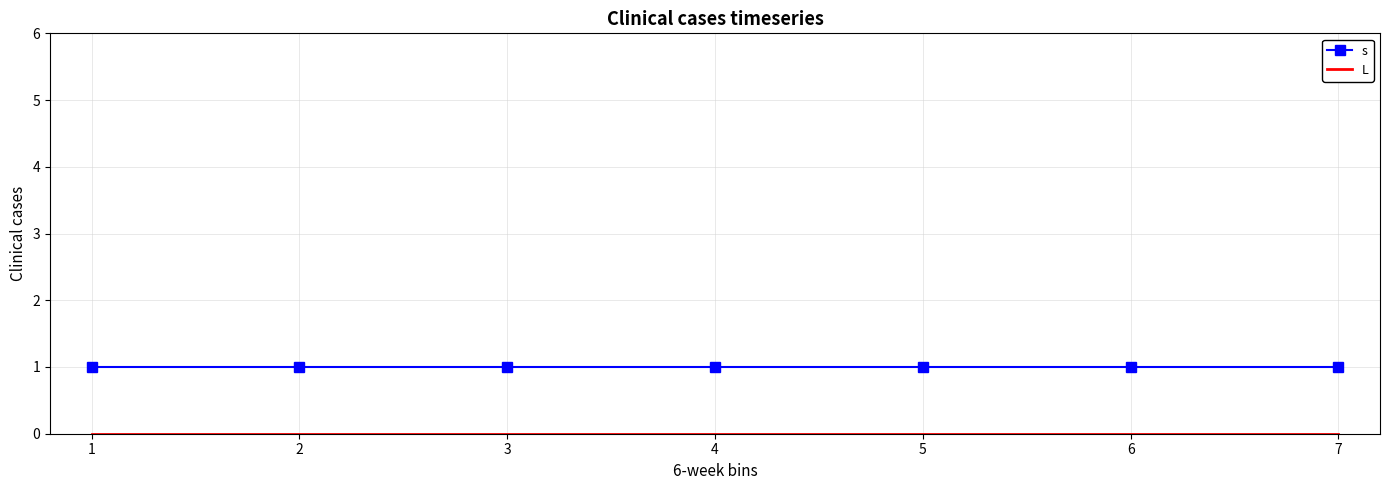

What is the total value across all series at 2?

1